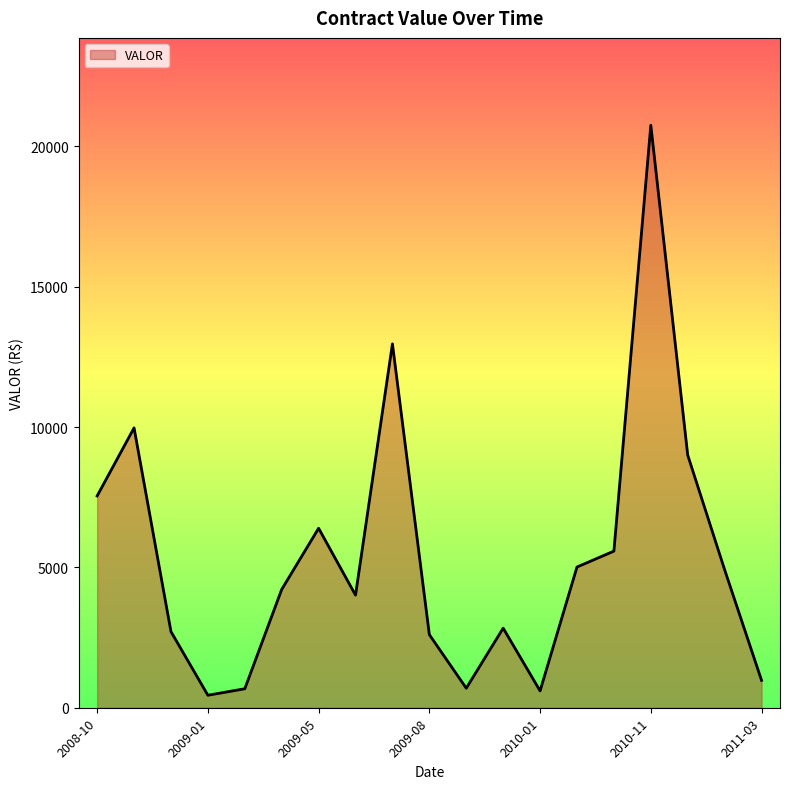

What is the greatest value displayed?

20751.1